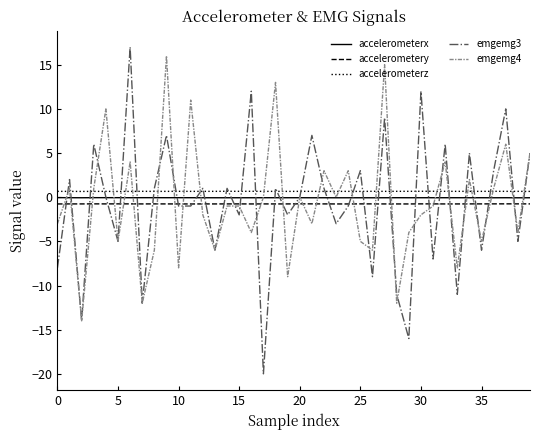

True or false: accelerometery has more than 2 interior local peaks.

True